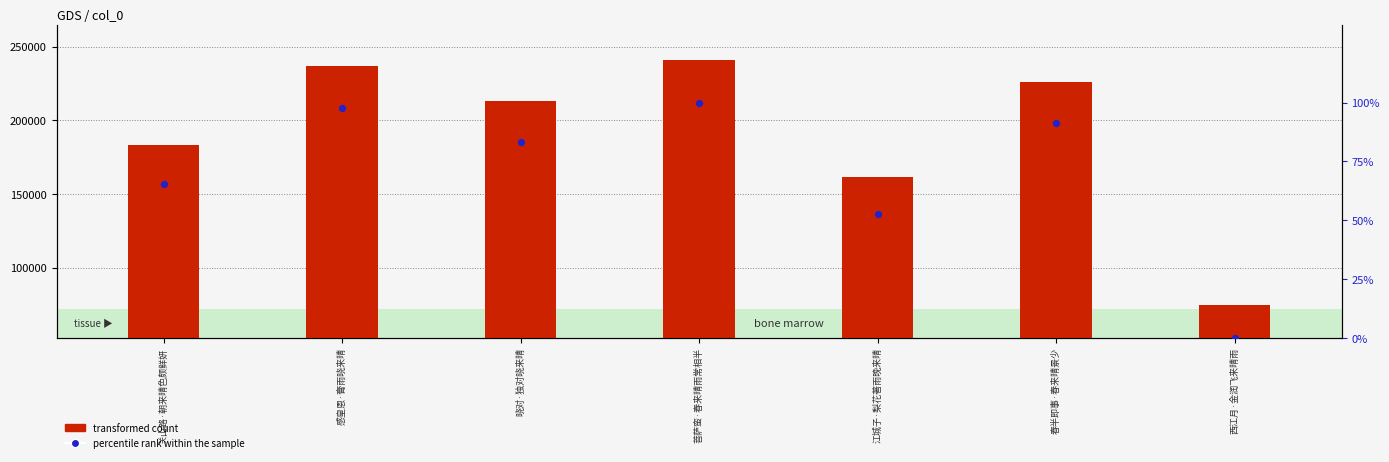

At how many categories does at least one series exceed 156158?

6